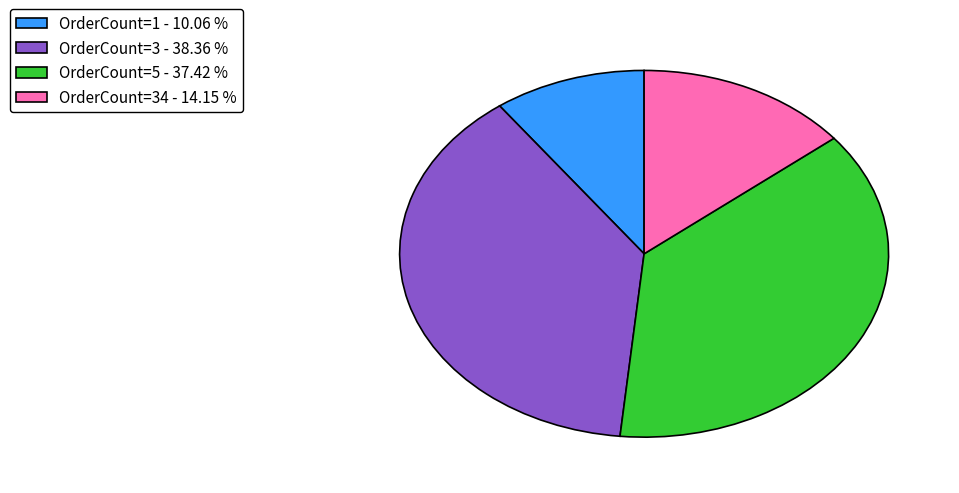

Which category has the smallest portion of the pie?

OrderCount=1 - 10.06 %